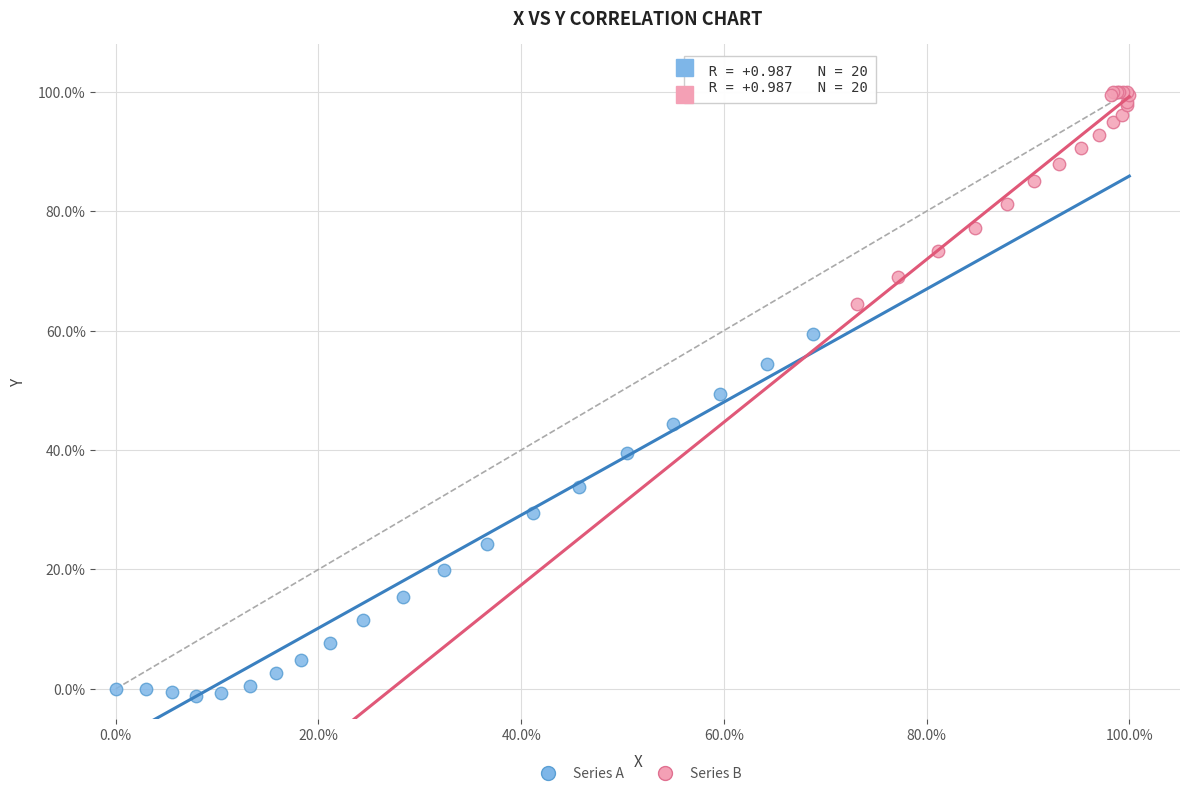

What are all the series names shown in the legend?

Series A, Series B